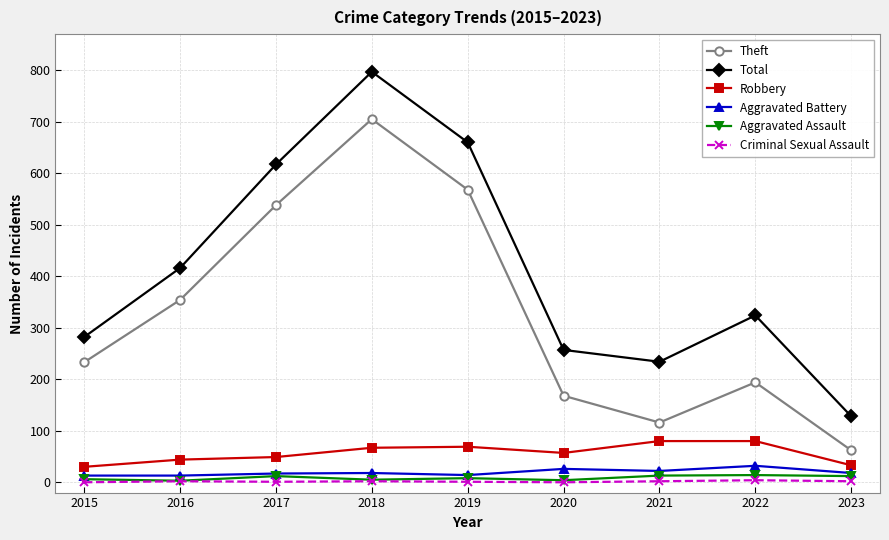

What are all the series names shown in the legend?

Theft, Total, Robbery, Aggravated Battery, Aggravated Assault, Criminal Sexual Assault